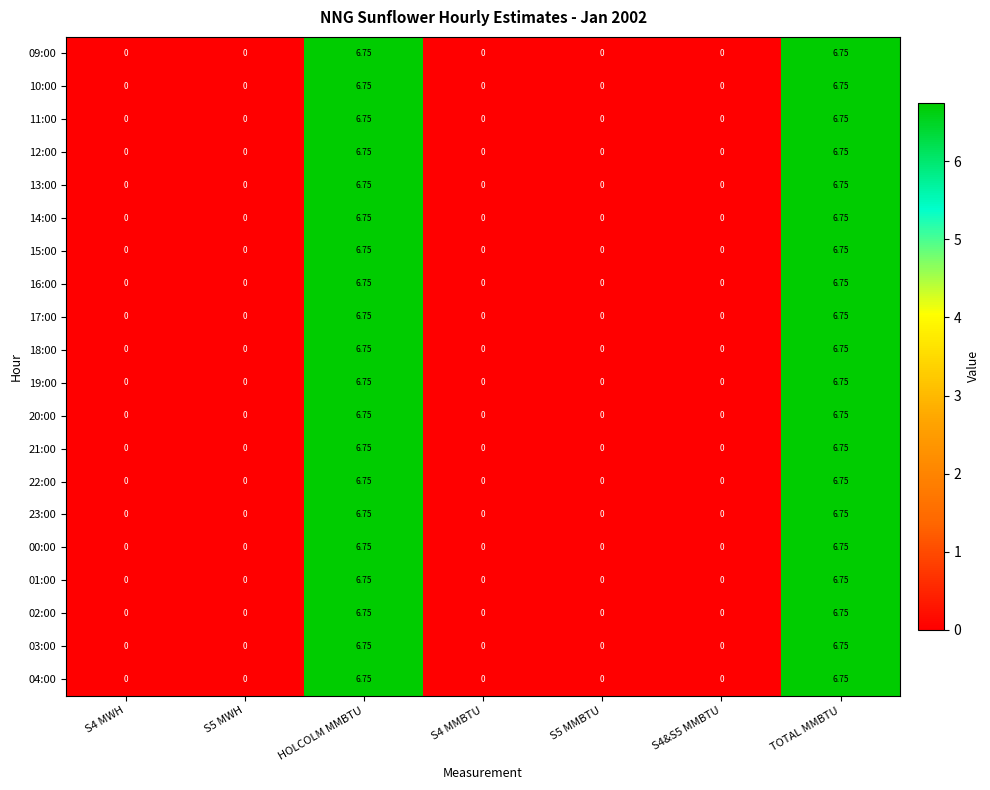

Is the value of 18:00 at HOLCOLM MMBTU greater than the value of 04:00 at S5 MMBTU?

Yes